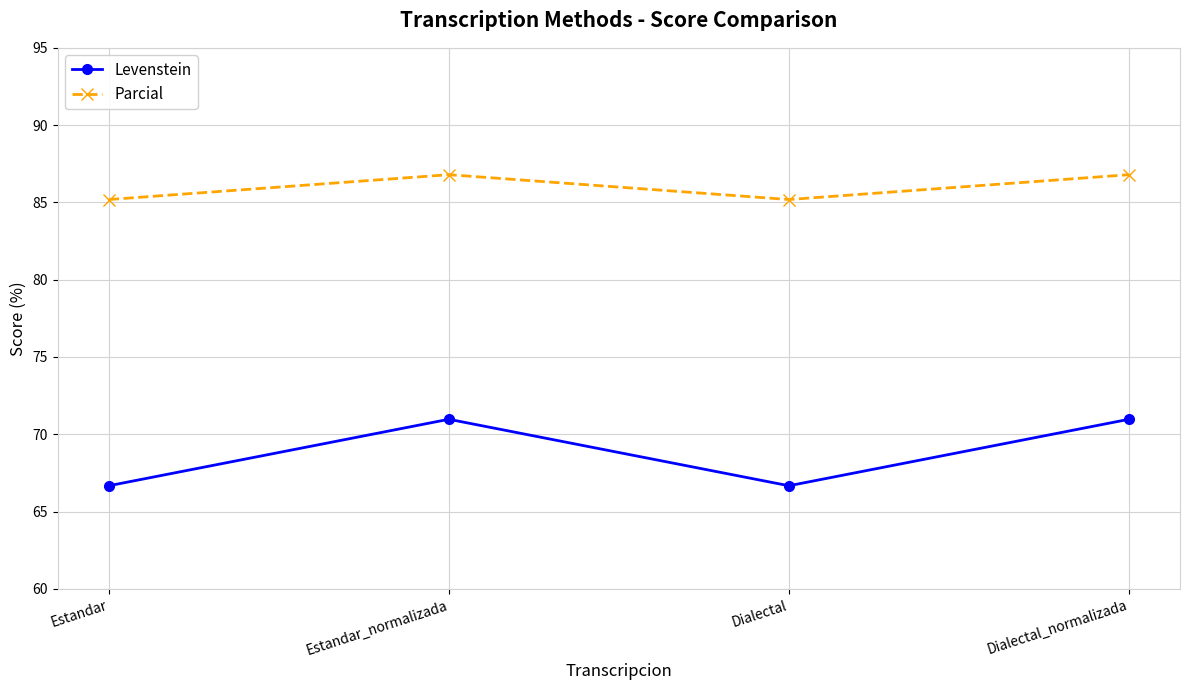

The Levenstein series shows 118.8 at Dialectal. True or false?

False